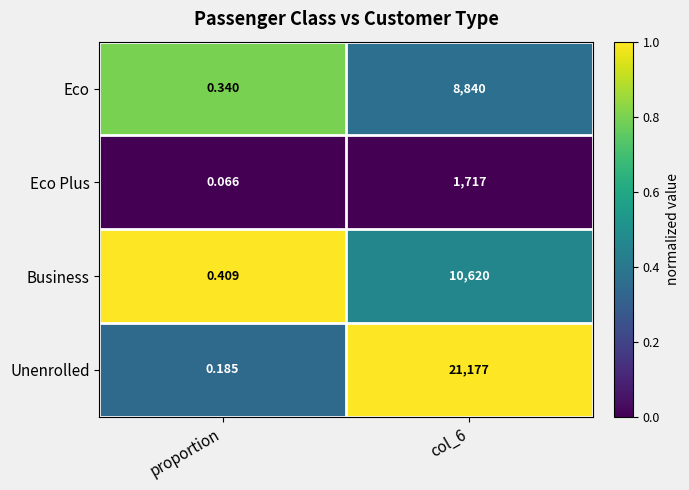

Which series has the largest range (max minus min)?

Unenrolled